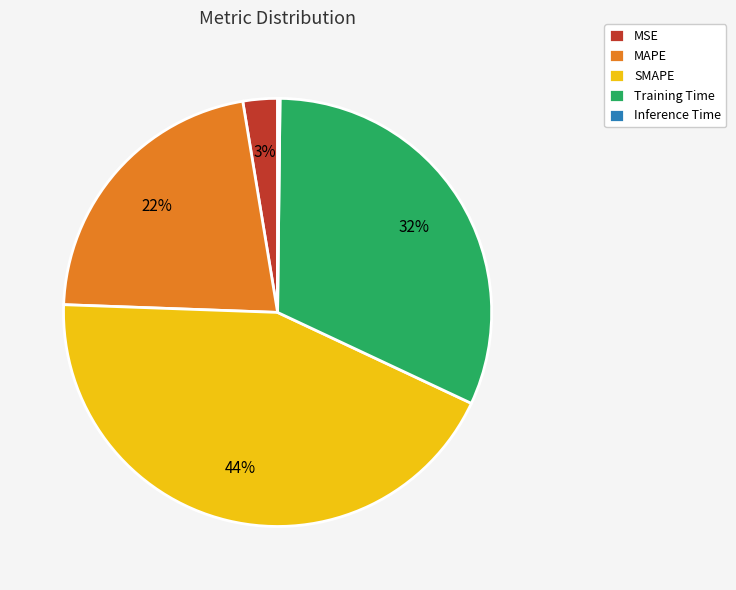

Does any single category account for the majority?

No